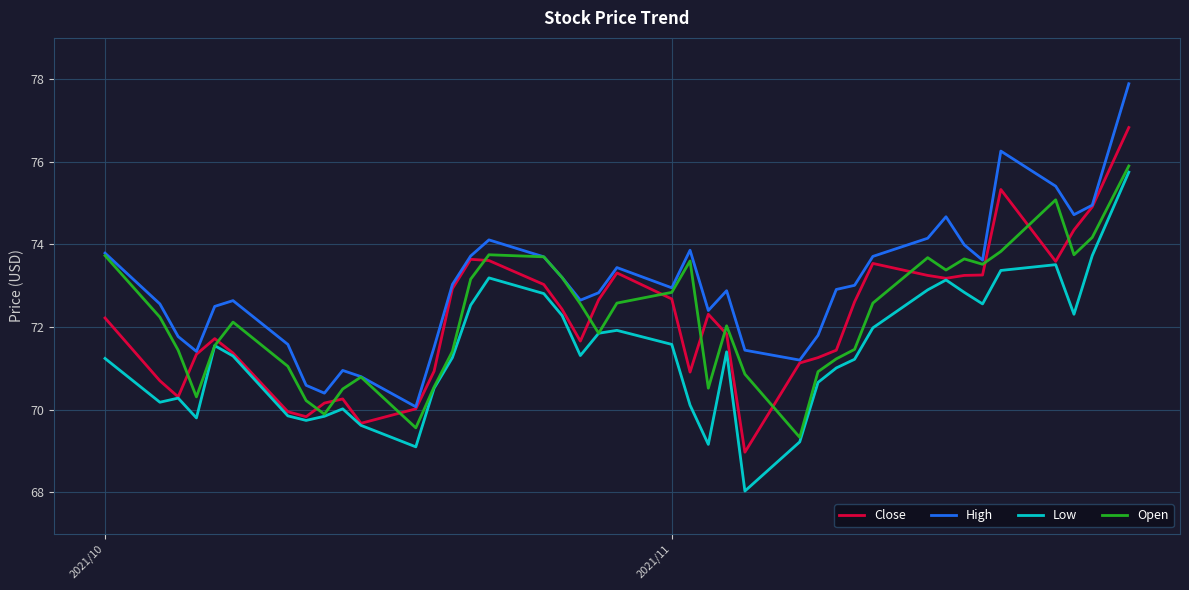

Which series has the largest total across all categories?

High